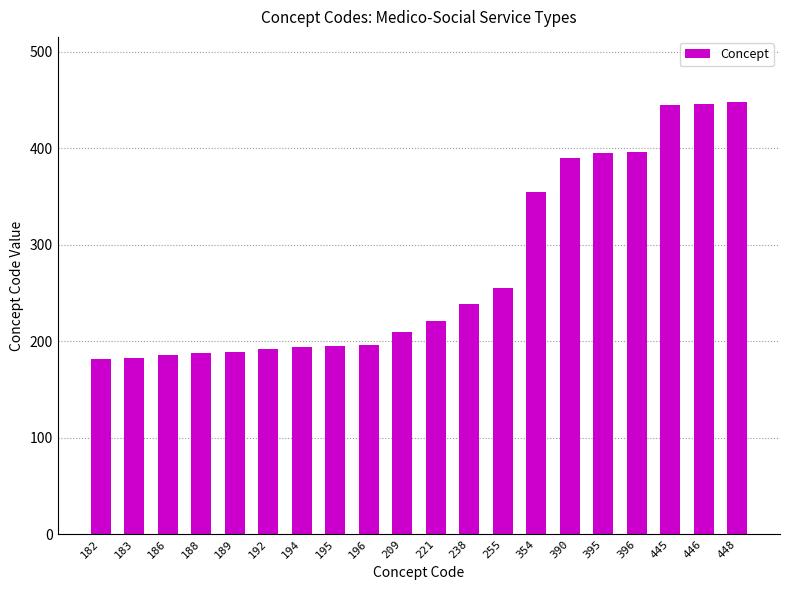

What is the change in value from 395 to 448?

+53